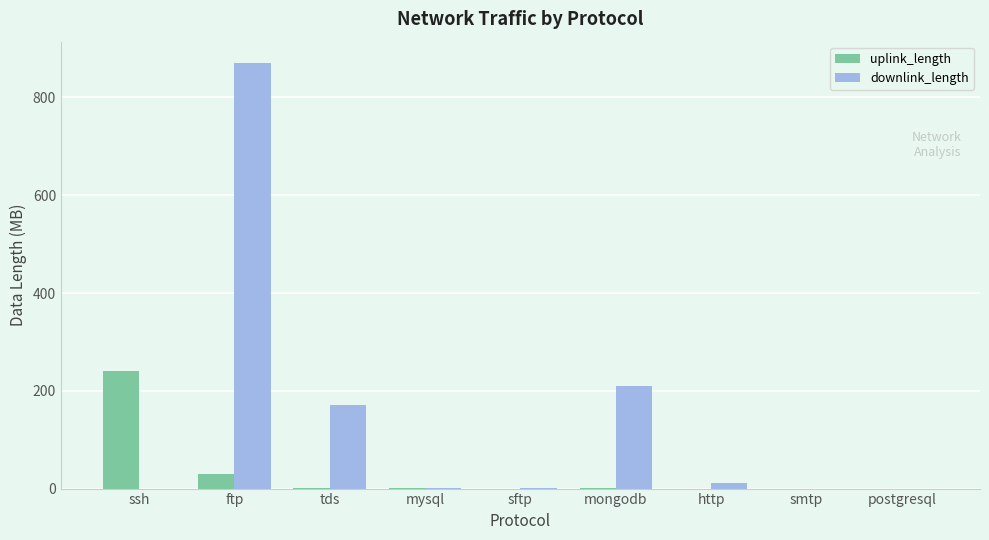

At which label is uplink_length closest to 120?

ftp